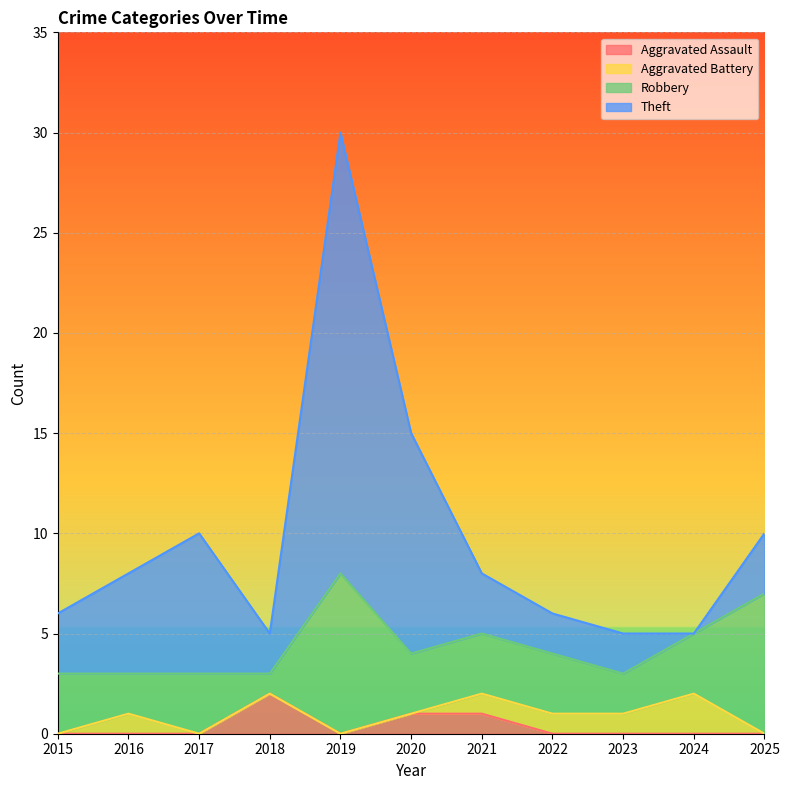

How many lines are shown in the chart?

4